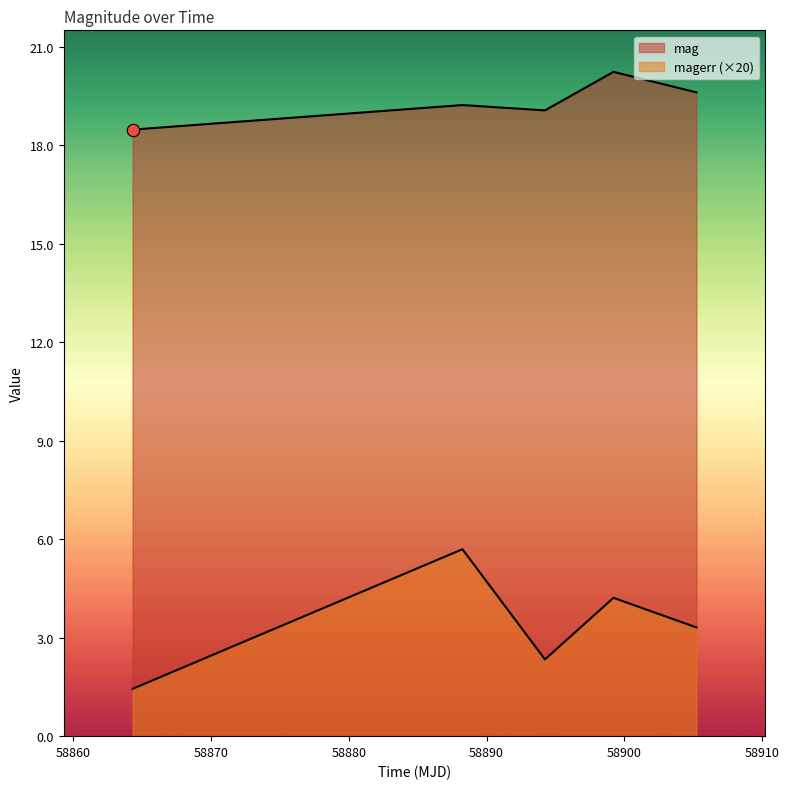

What are all the series names shown in the legend?

mag, magerr